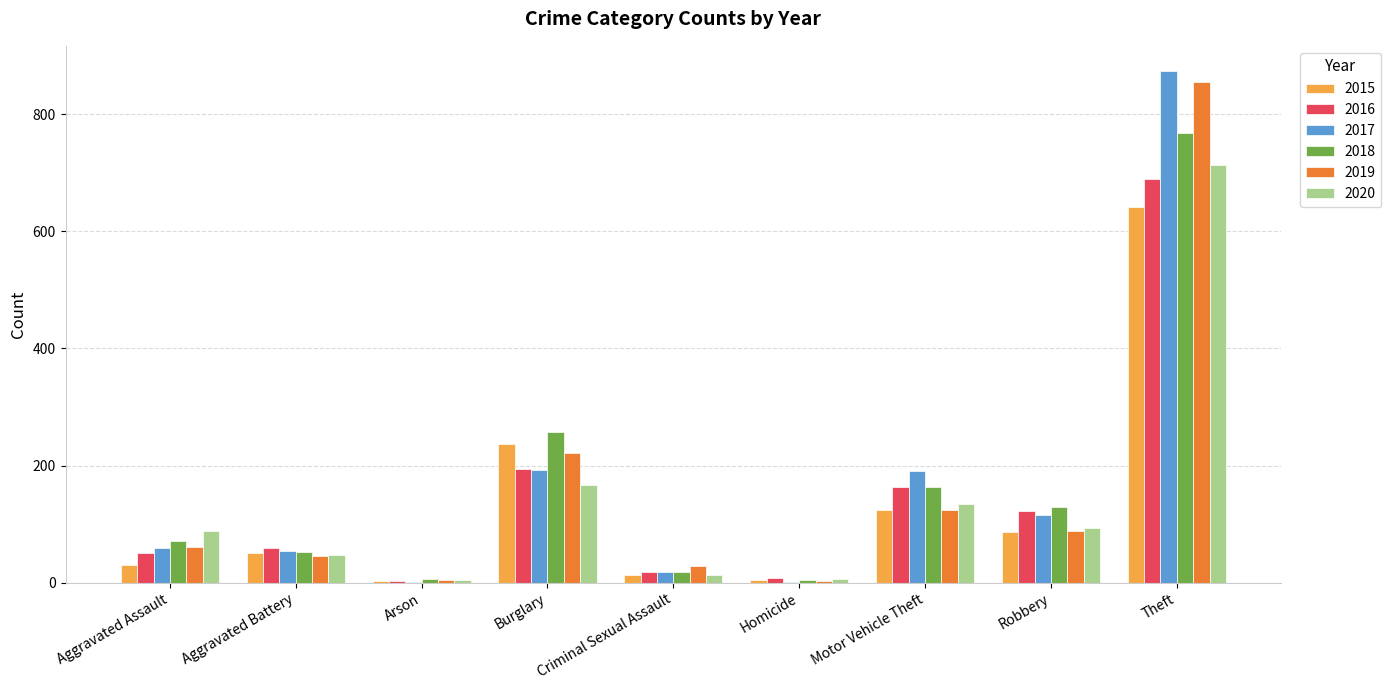

Which series changed the most between Aggravated Assault and Theft?

2017